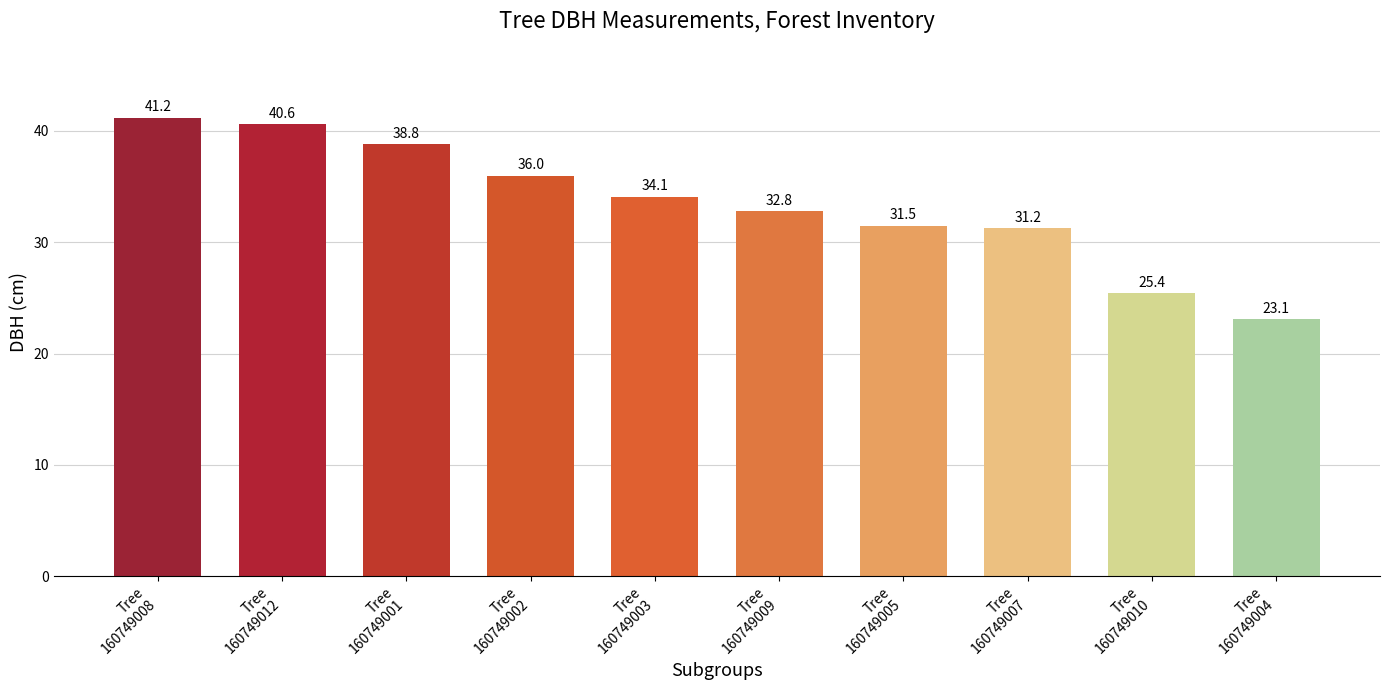

What is the minimum value shown in the chart?

23.1